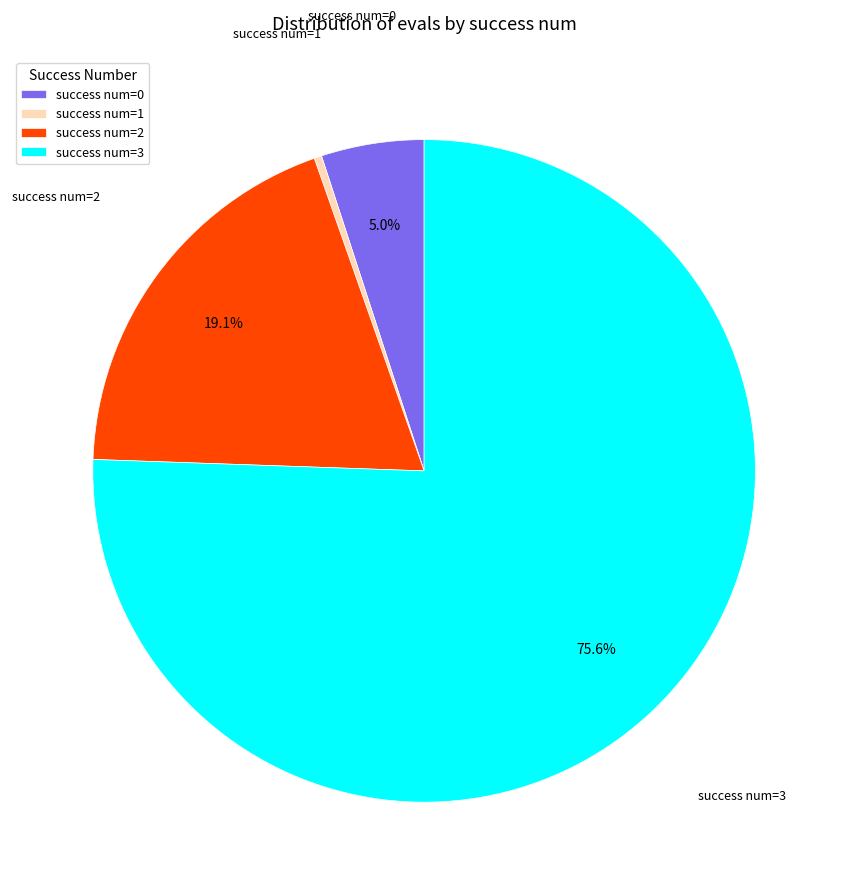

How much of the chart is everything except success num=0?

95.0%